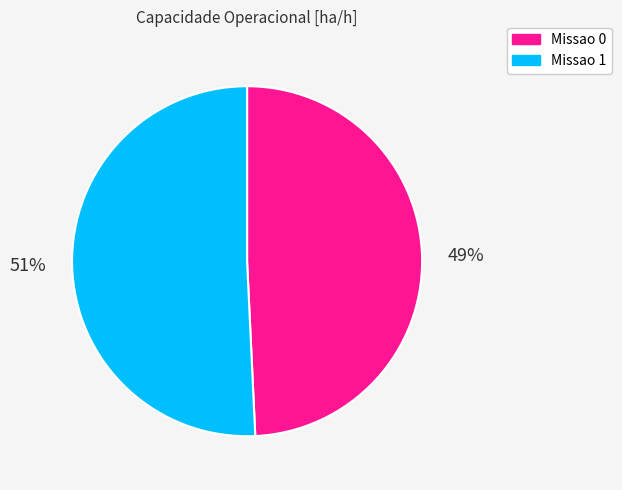

How many slices are in this pie chart?

2